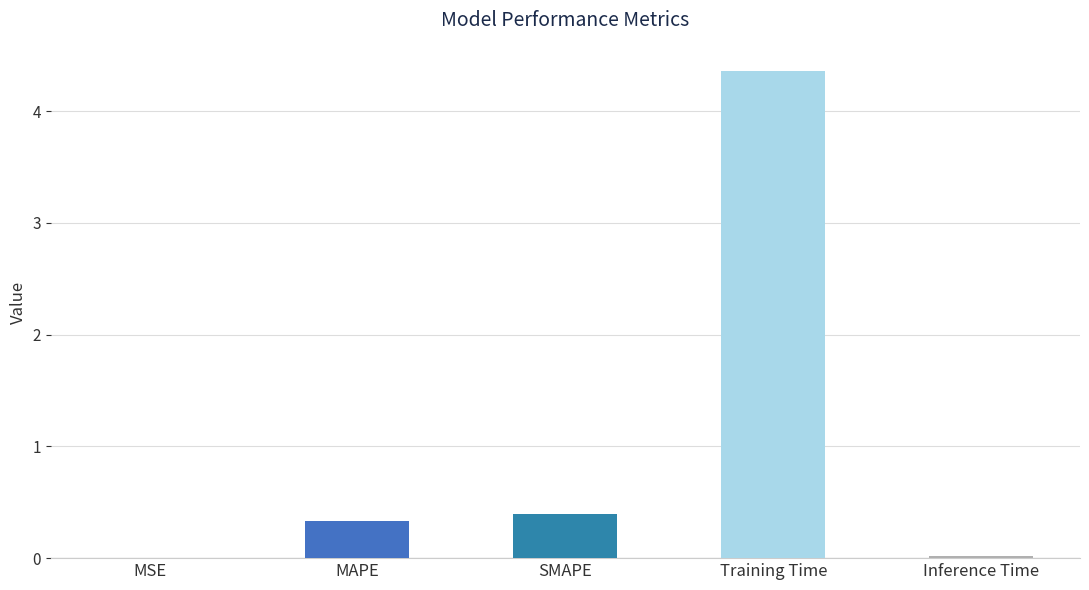

Read the value at Training Time.

4.4